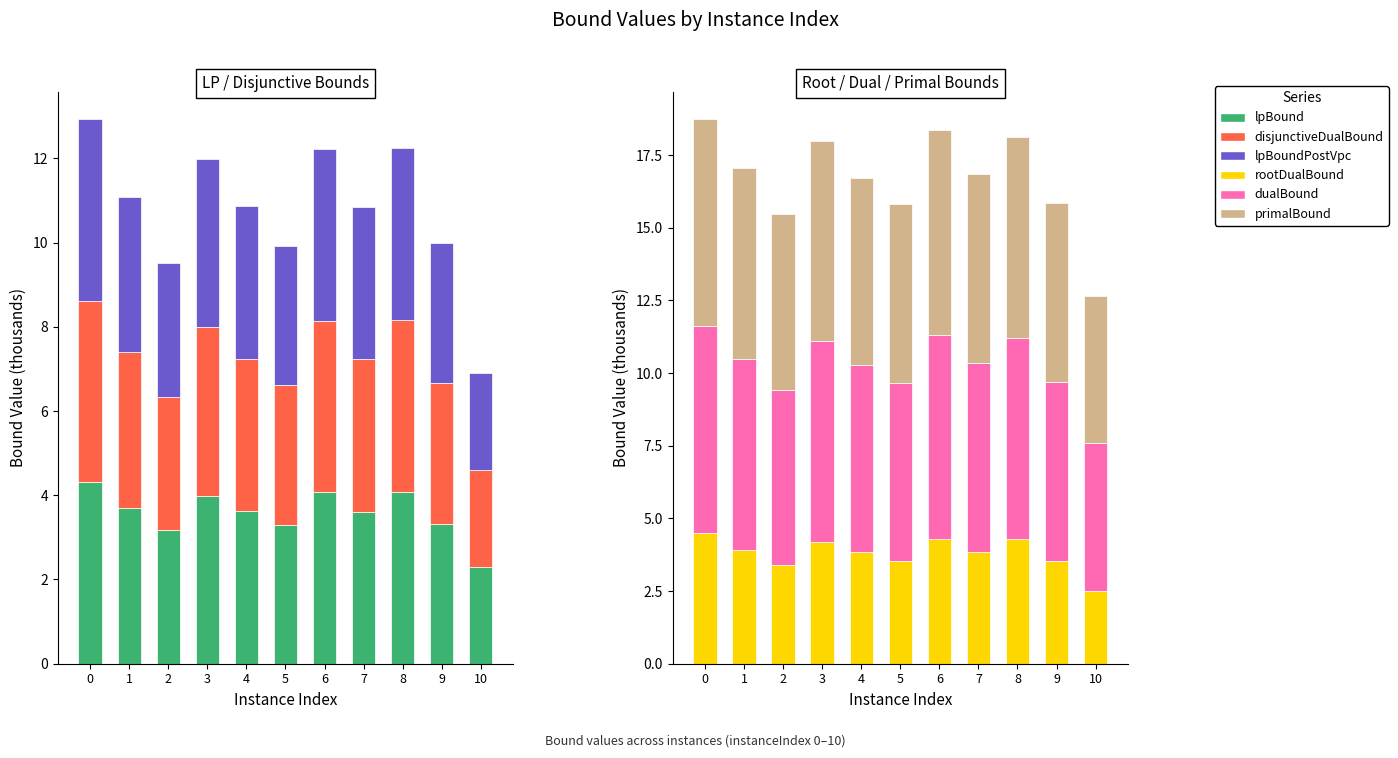

Which series changed the most between 1 and 4?

primalBound